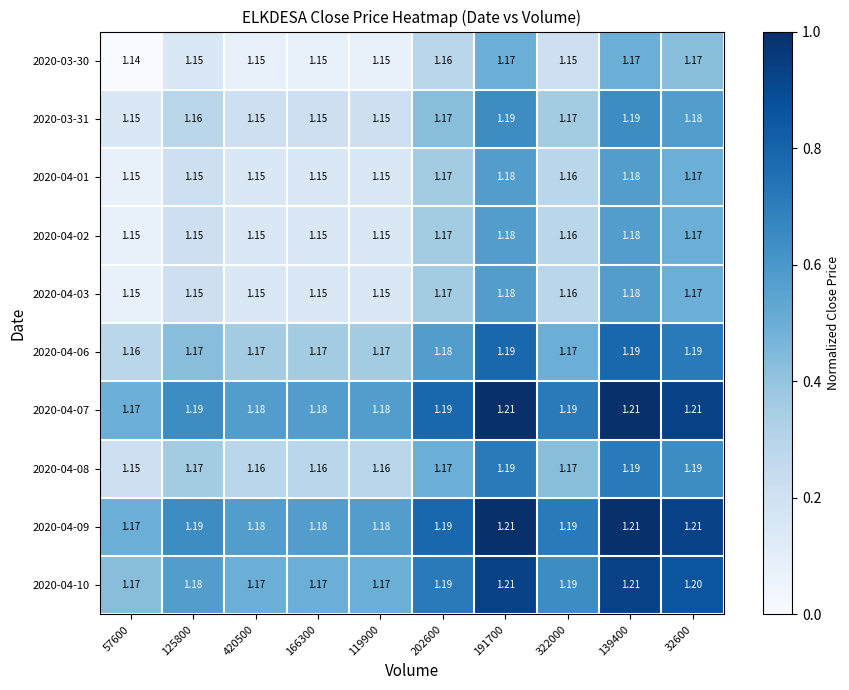

Count the number of categories in the chart.

10